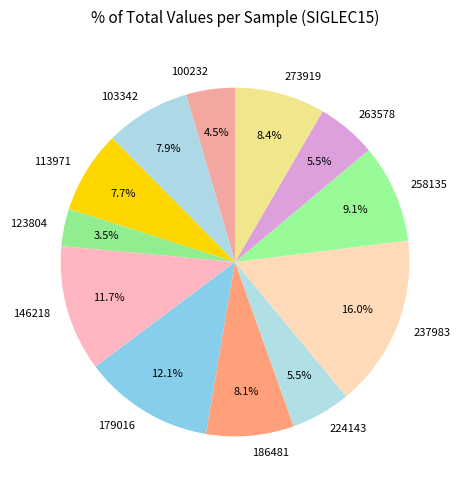

Does 103342 represent more than half of the total?

No